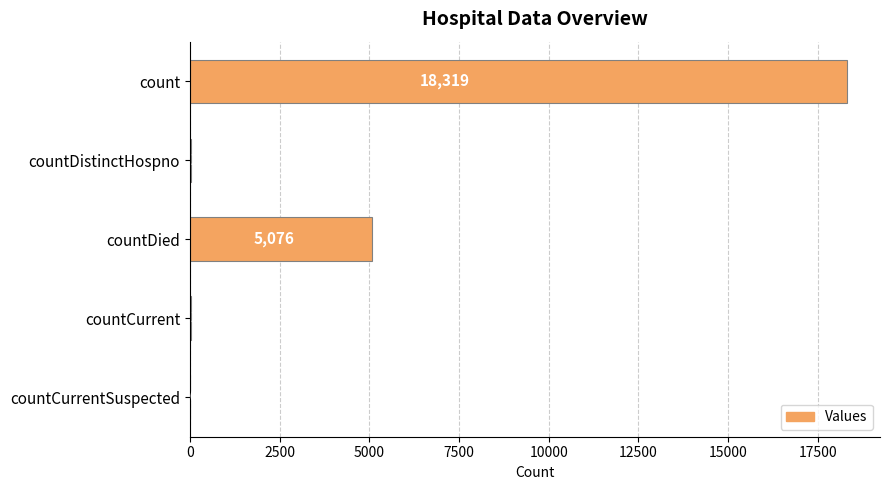

Where is the data nearest to the value 9159?

countDied